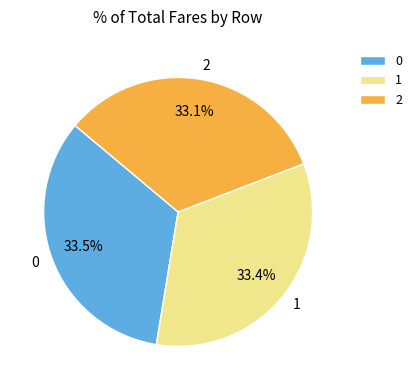

What is the total percentage of 1 and 0?

66.9%